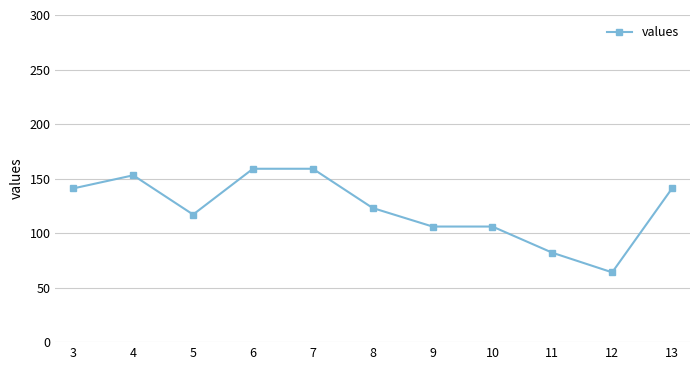

Reading left to right, transcribe all the data shown in this chart.

141	153	117	159	159	123	106	106	82	64	141